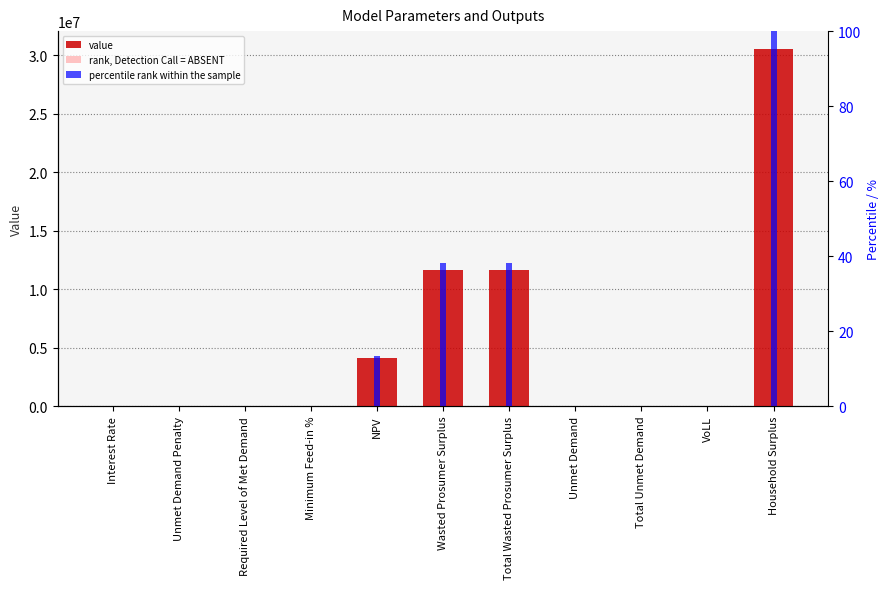

What is the highest value of the rank, Detection Call = ABSENT series?

50.0